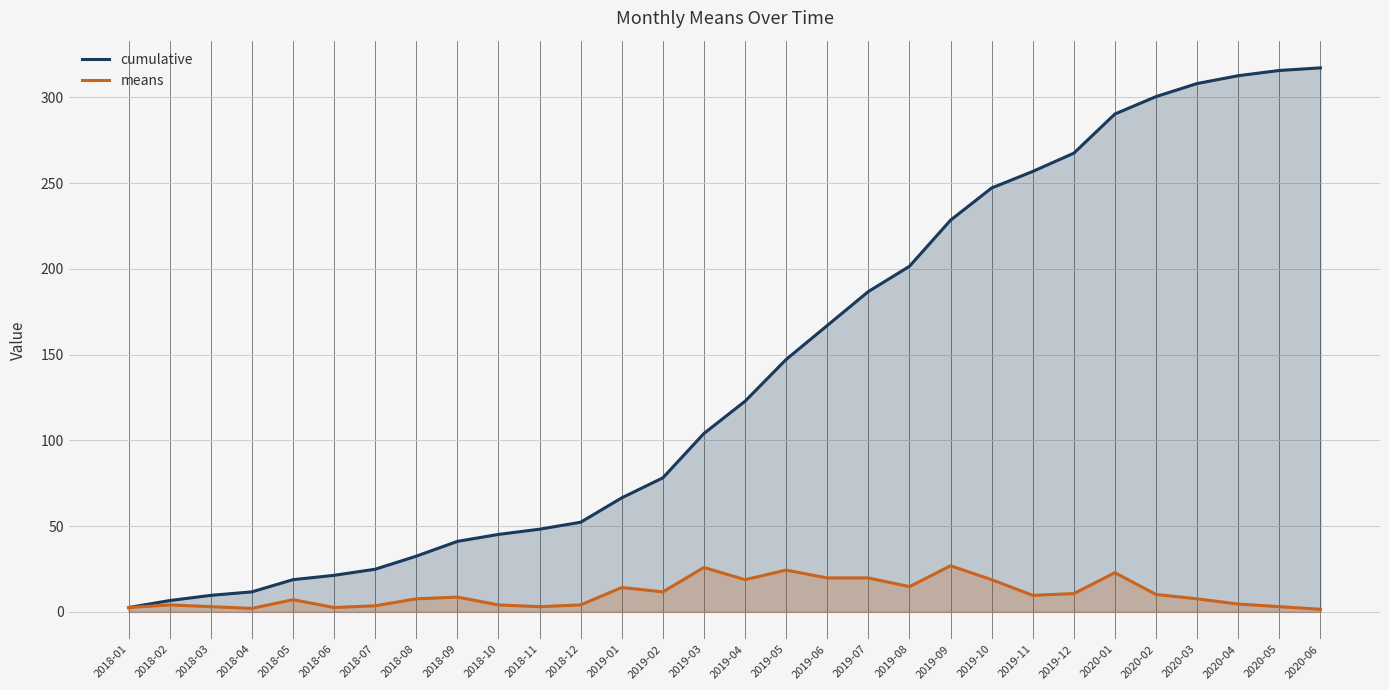

Rank the series by their maximum value, from highest to lowest.

cumulative, means